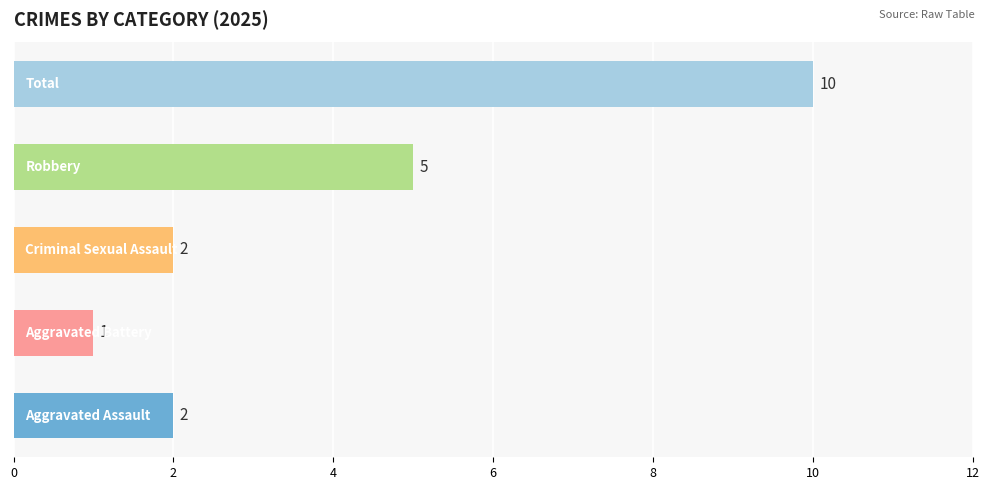

Reading bottom to top, list all the values displayed in this chart.

2	1	2	5	10